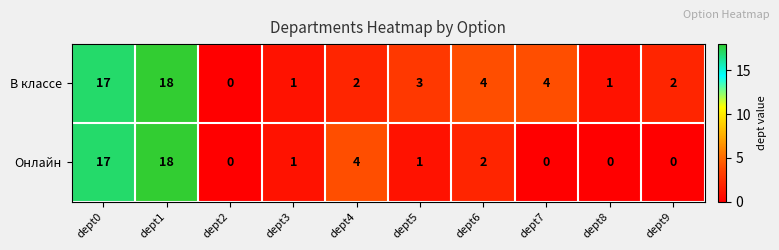

At which category is the sum across all series the highest?

dept1